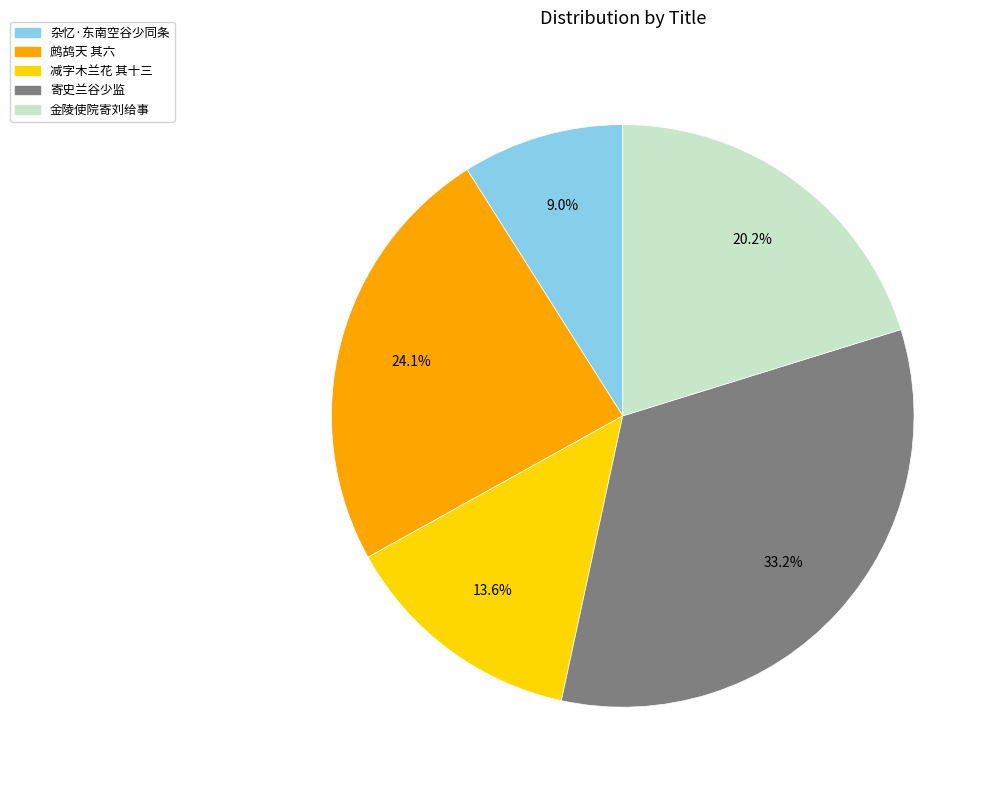

True or false: 杂忆·东南空谷少同条 accounts for 9% of the total.

True